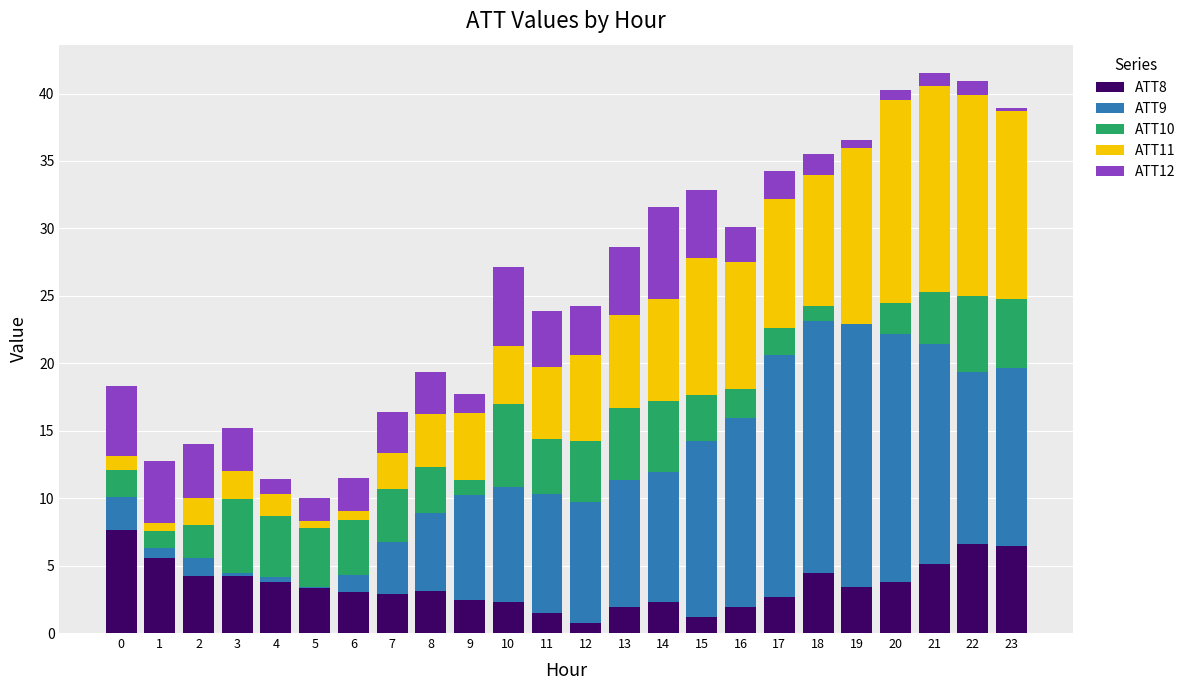

What is the sum of all ATT8 values?

84.7